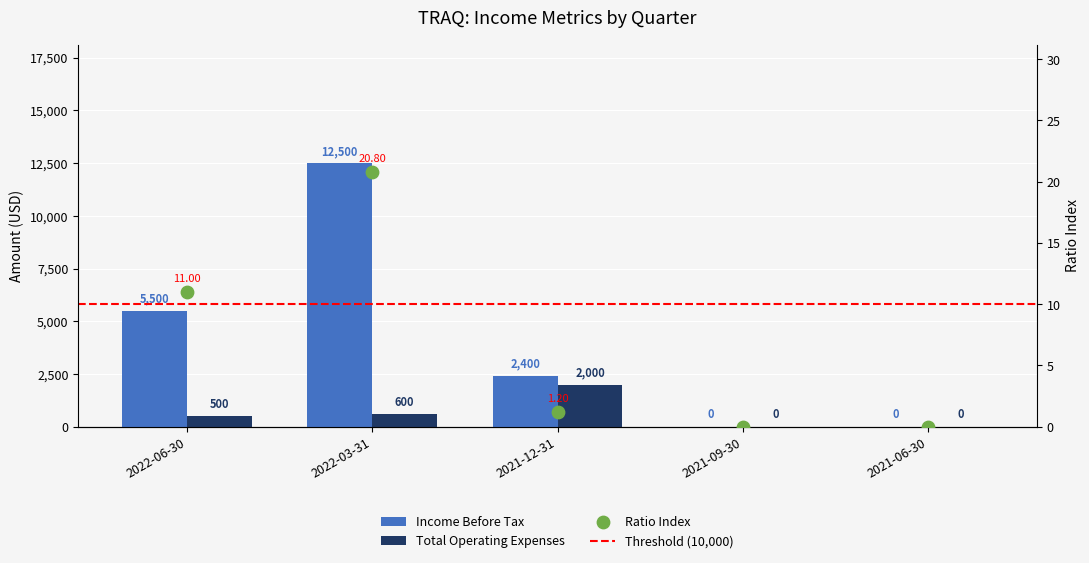

Which series contains the highest Y value?

Income Before Tax